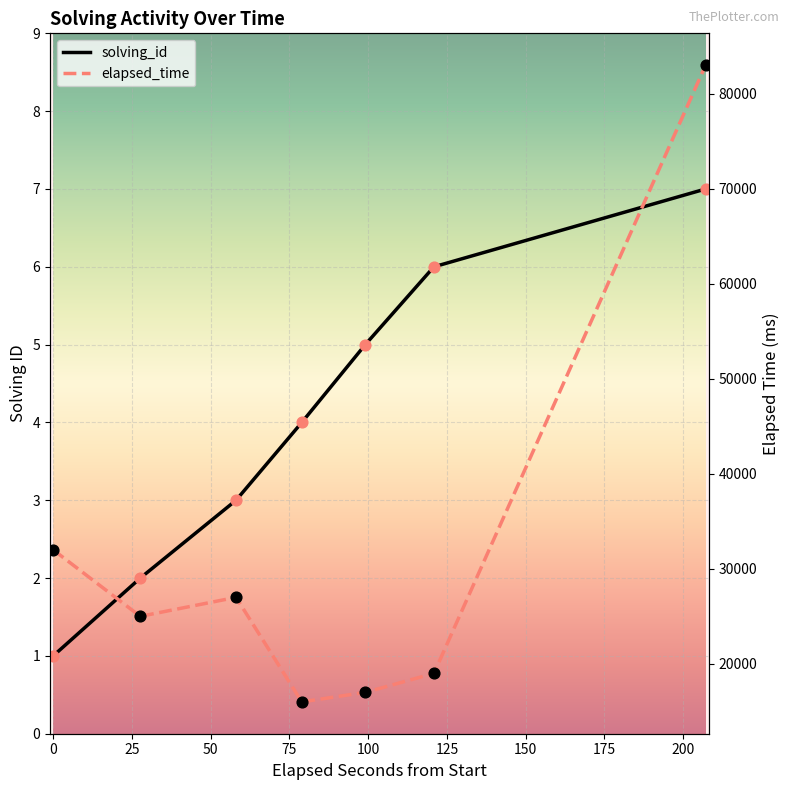

Is the value of elapsed_time at 1557630947819 greater than the value of solving_id at 1557630947819?

Yes